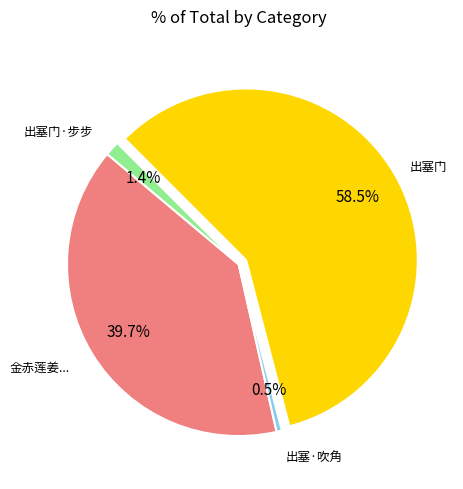

Is there a majority slice in this chart?

Yes